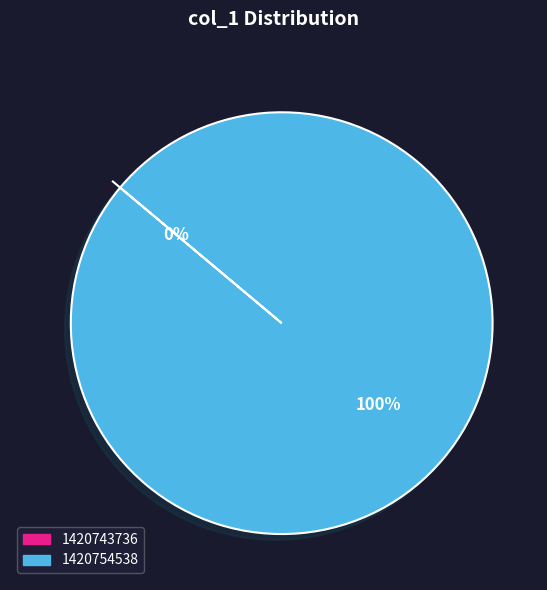

Which has a higher value, 1420754538 or 1420743736?

1420754538